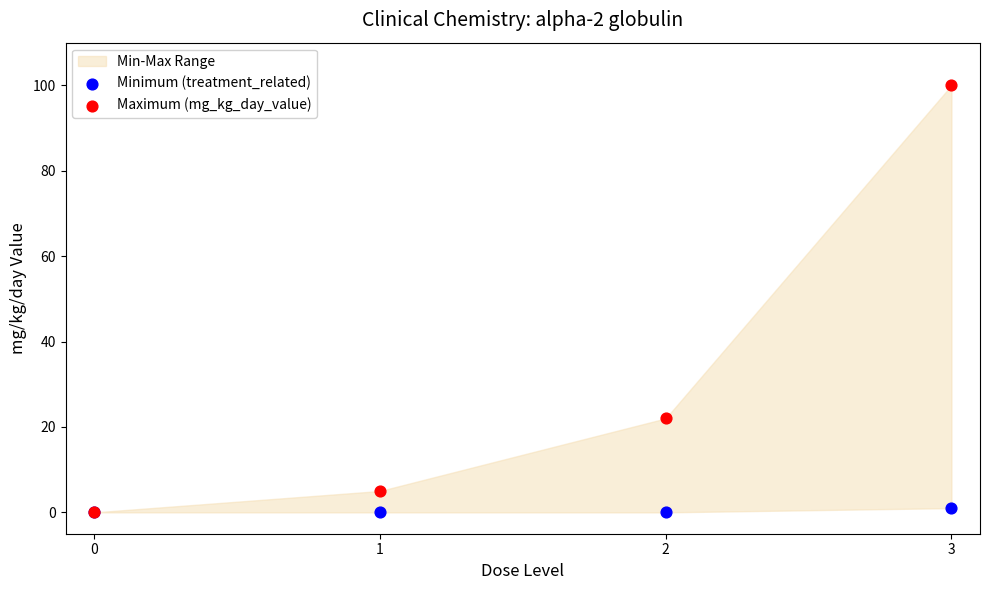

In the Maximum (mg_kg_day_value) series, what Y value is closest to 50?

22